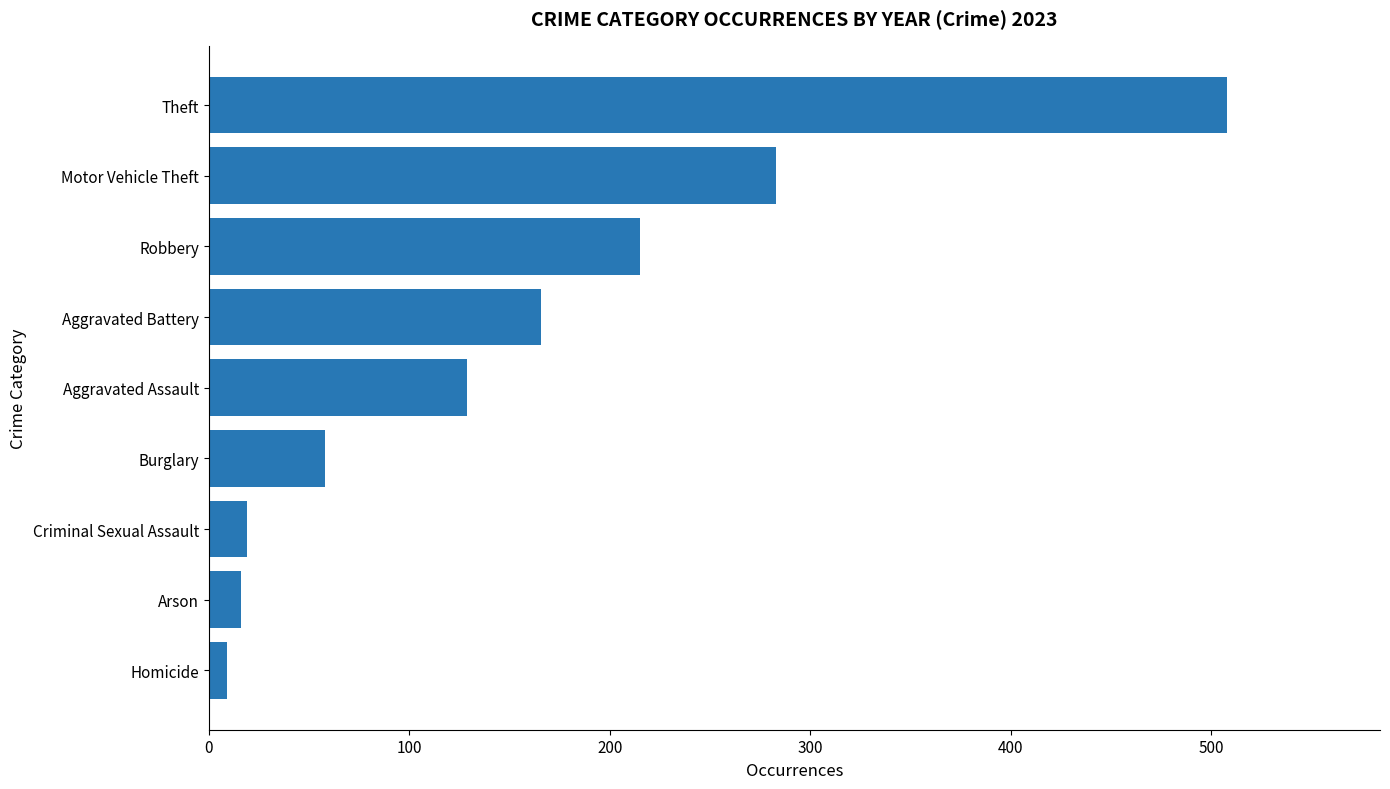

Reading bottom to top, what are all the values shown in this chart?

9	16	19	58	129	166	215	283	508